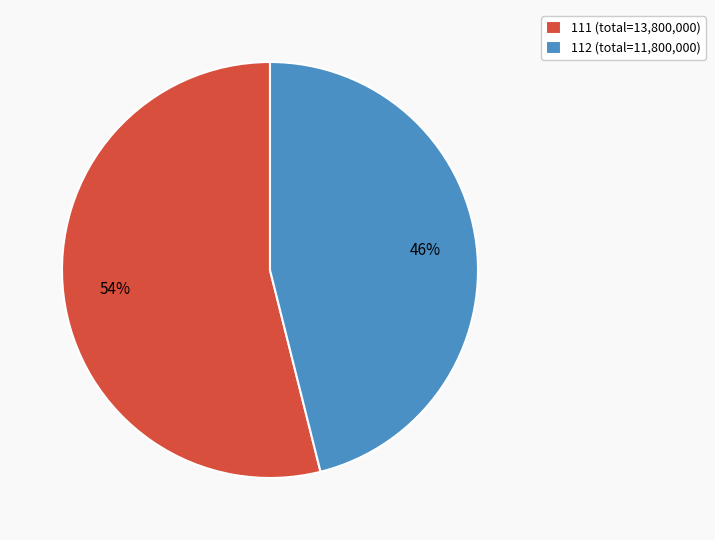

What is the majority slice?

111